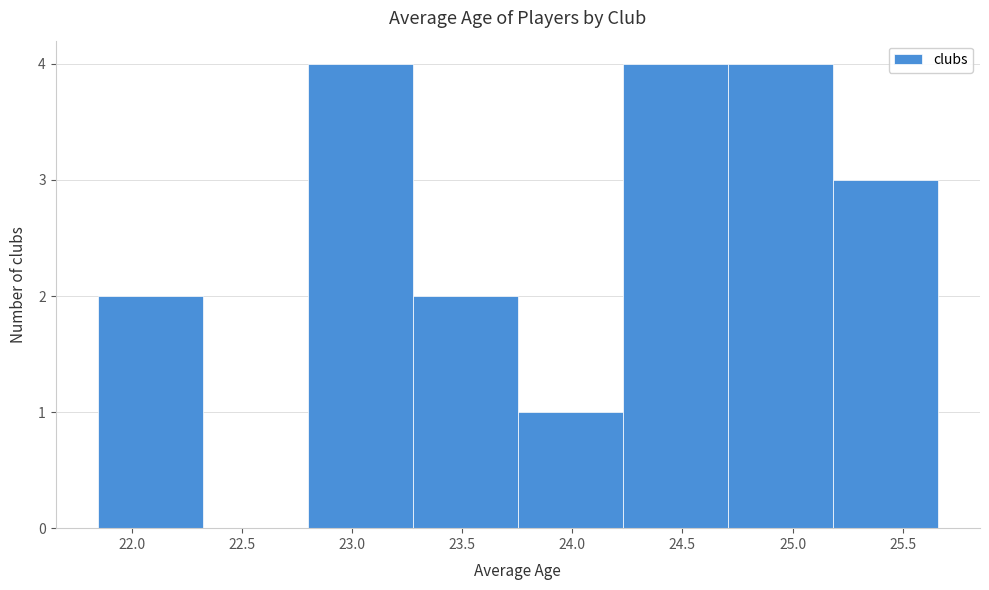

Reading left to right, transcribe this chart: for each bar, give the range it covers on the x-axis and its height. Neither the bar edges nor the heights are printed on the chart, so give them approximately, as read against the axes.

21.85 to 22.30: 2
22.30 to 22.80: 0
22.80 to 23.30: 4
23.30 to 23.75: 2
23.75 to 24.25: 1
24.25 to 24.70: 4
24.70 to 25.20: 4
25.20 to 25.65: 3